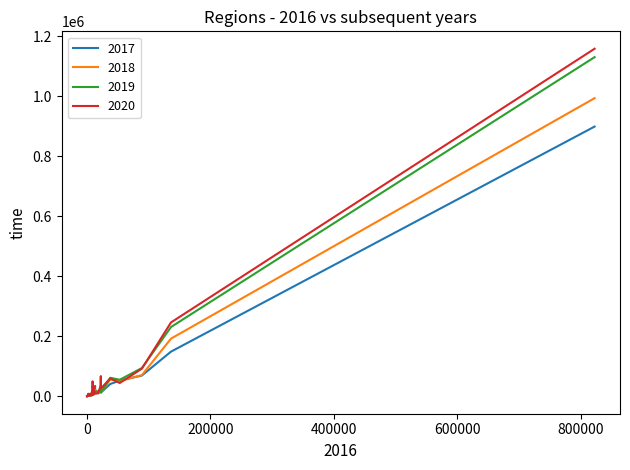

What is the greatest value displayed?

1158886